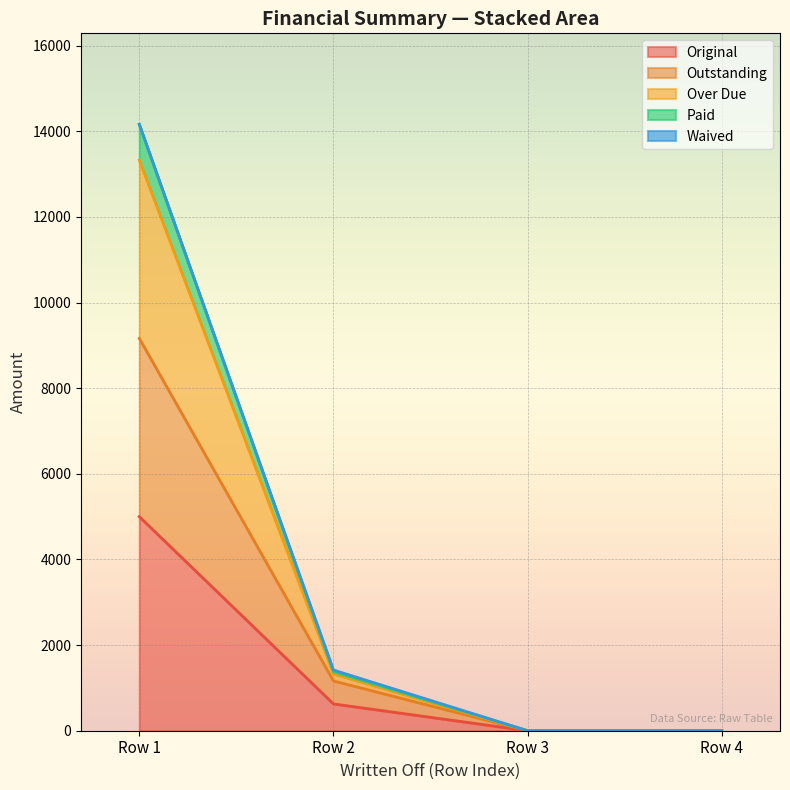

At which category is the sum across all series the highest?

Row 1